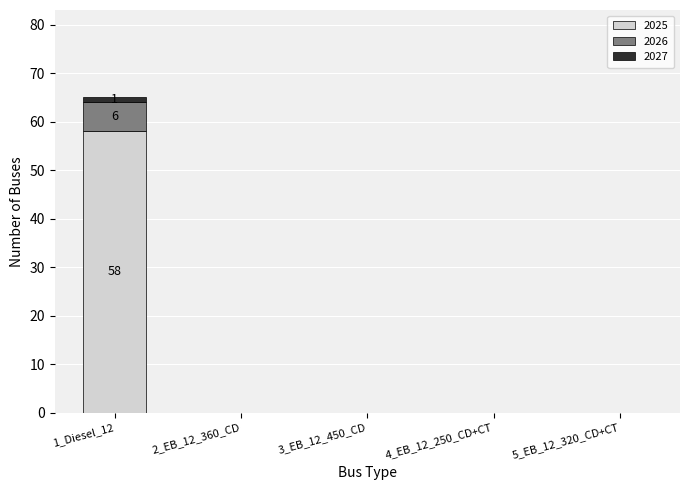

True or false: 2025 has a value of 20 at 3_EB_12_450_CD.

False